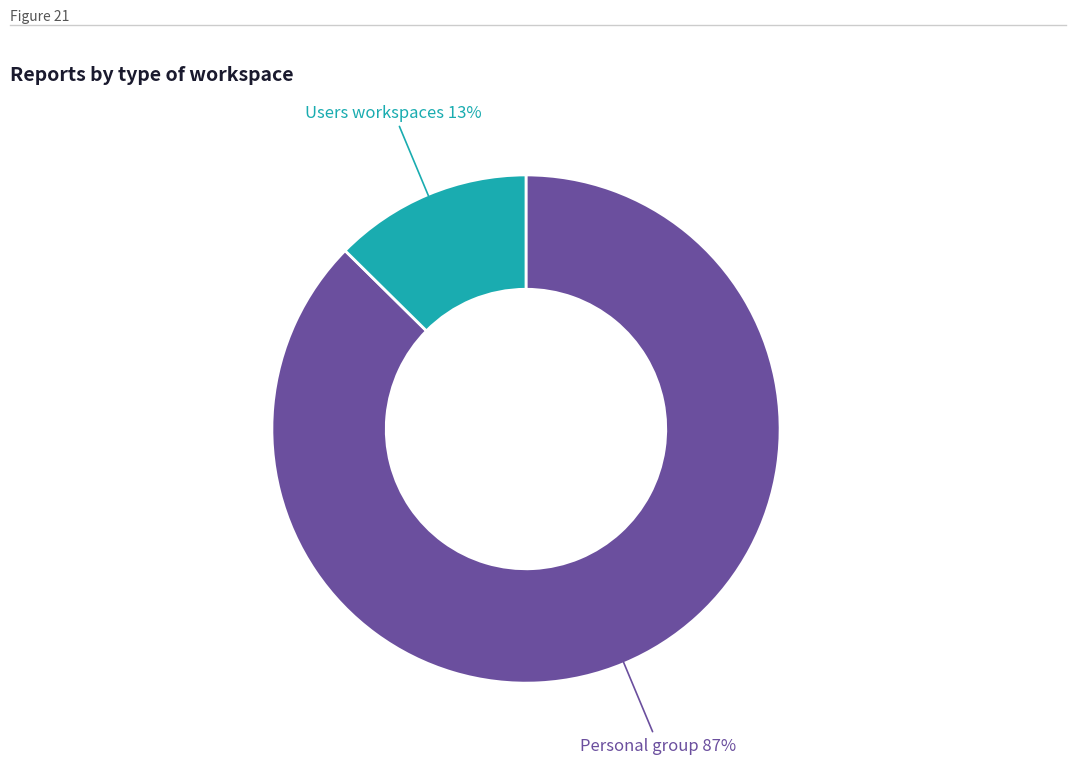

To the nearest percent, what is the average slice percentage?

50%